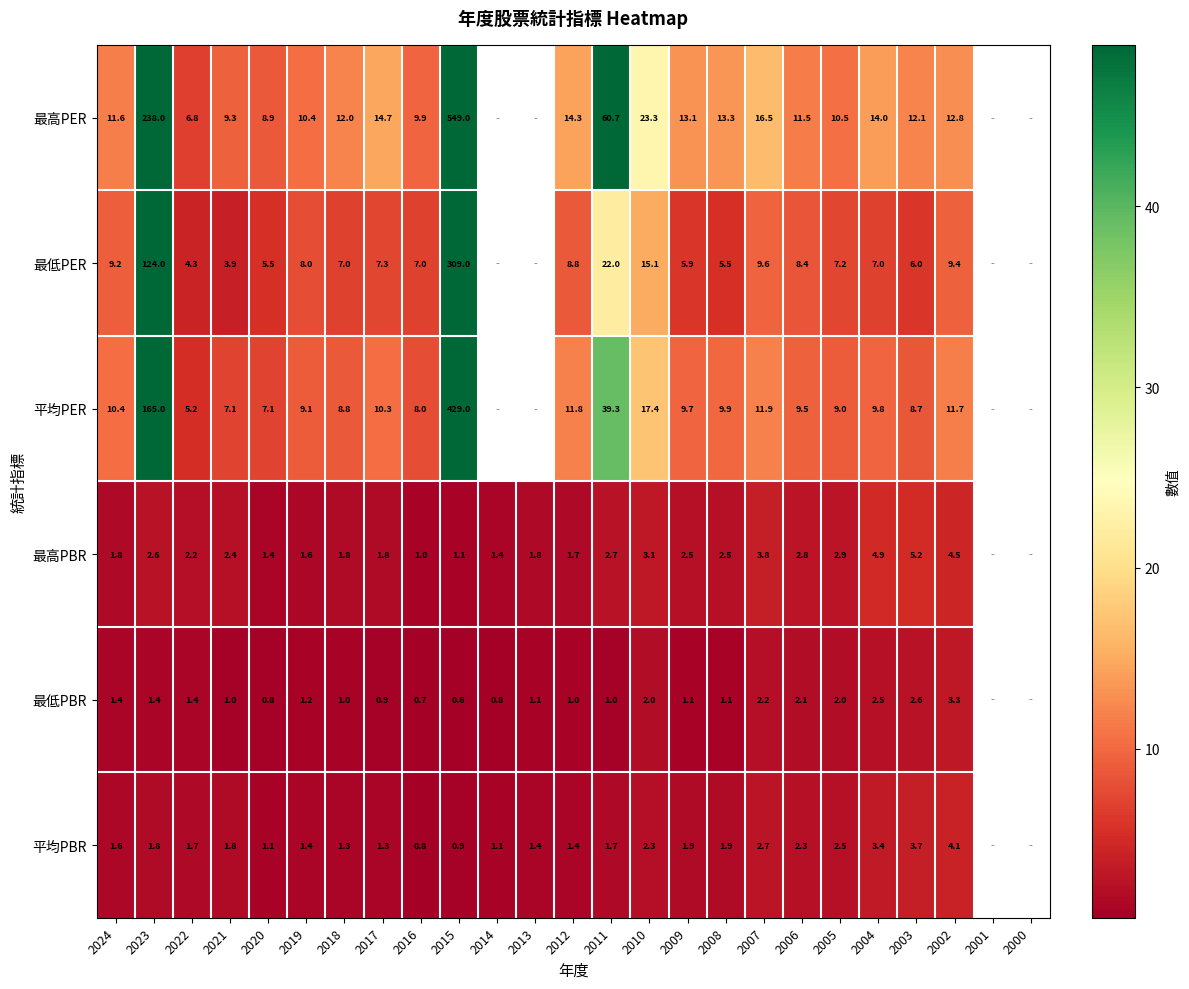

What is the total value across all series at 2004?

41.6